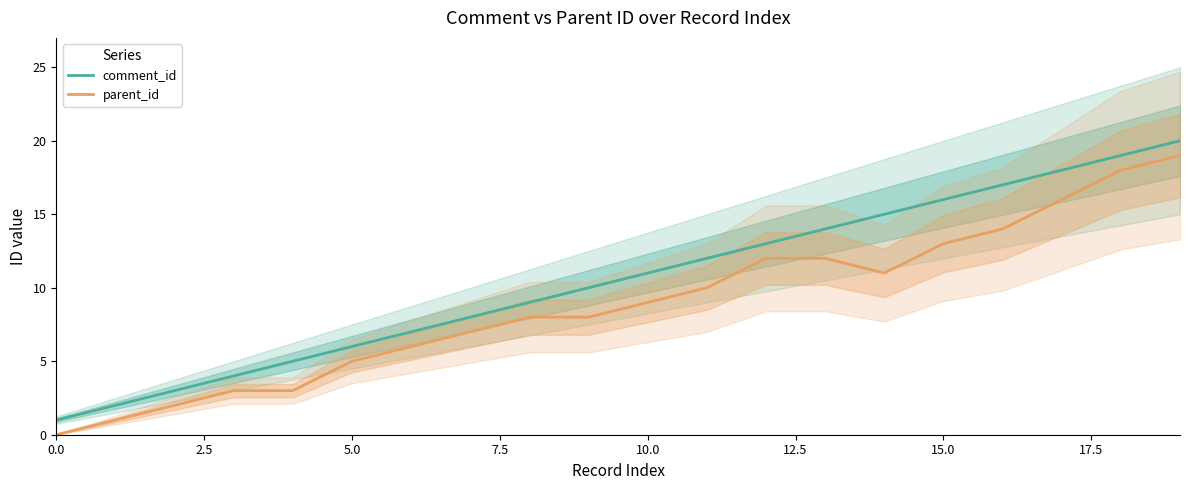

True or false: comment_id has more than 1 interior local peaks.

False